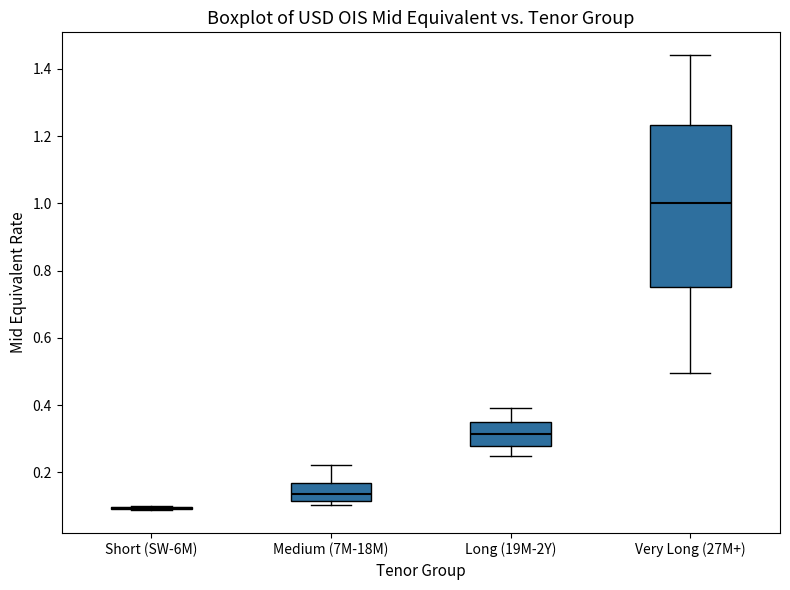

Reading left to right, read every box against the y-axis: the position of its median line, the range the box covers, and the ends of its whiskers. The values are not printed on the chart, so give them approximately, as read against the axis.

Short (SW-6M): box collapsed to a line at 0.10, whiskers 0.08 to 0.10
Medium (7M-18M): median 0.14, box 0.12 to 0.16, whiskers 0.10 to 0.22
Long (19M-2Y): median 0.32, box 0.28 to 0.36, whiskers 0.24 to 0.40
Very Long (27M+): median 1.00, box 0.76 to 1.24, whiskers 0.50 to 1.44